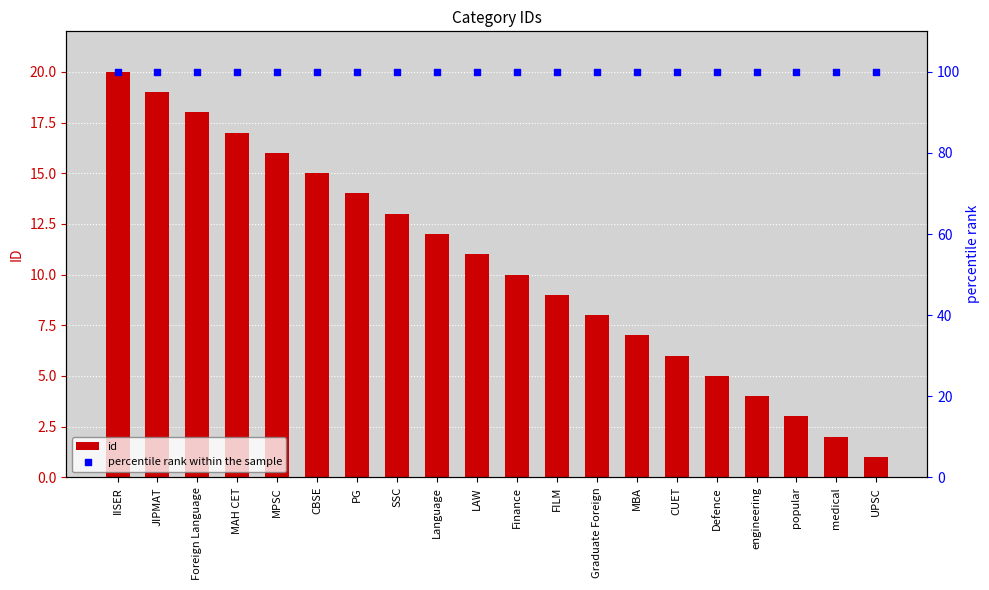

Which series has the largest total across all categories?

percentile rank within the sample